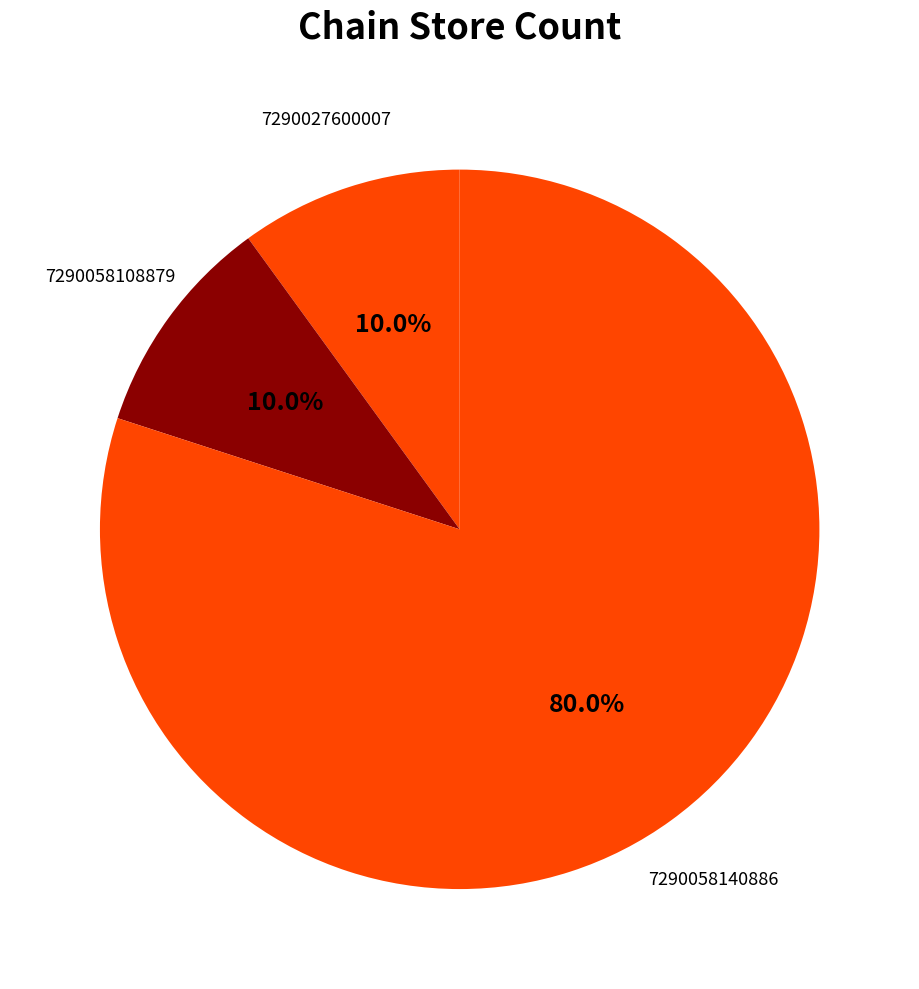

Count the number of slices in the pie.

3